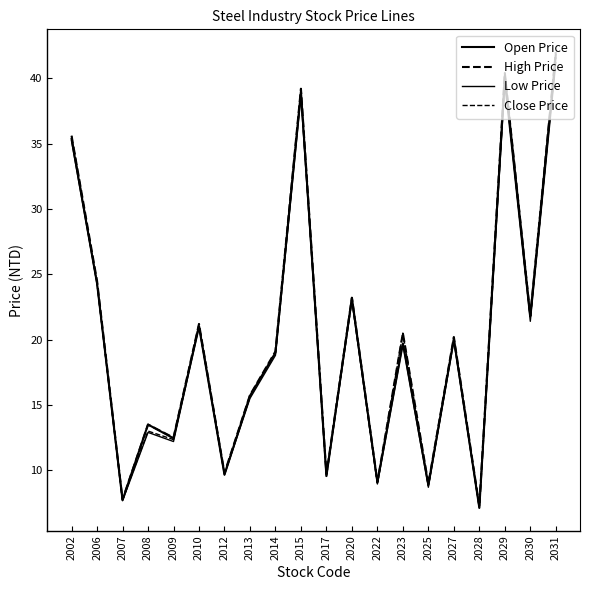

At how many categories does at least one series exceed 29?

4